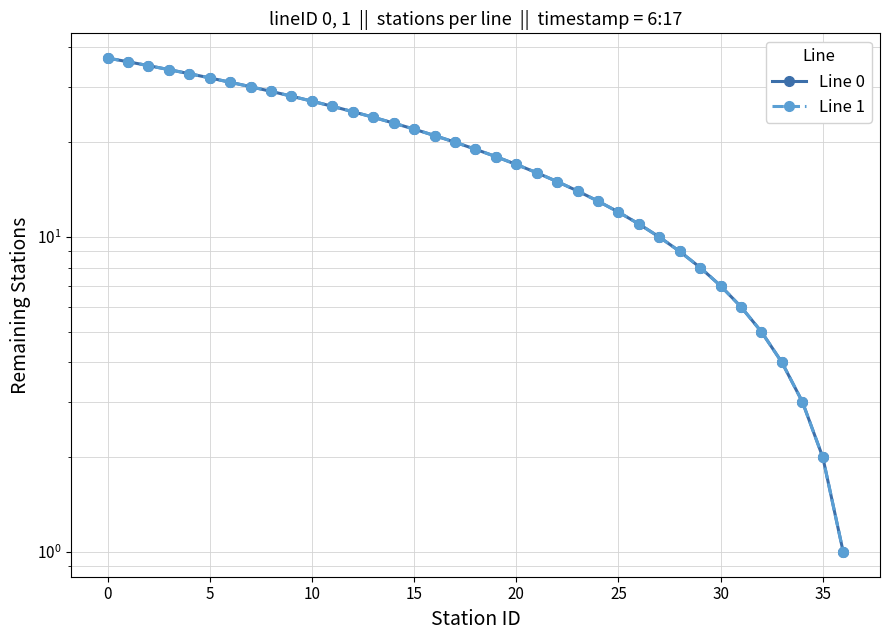

How many lines are shown in the chart?

2